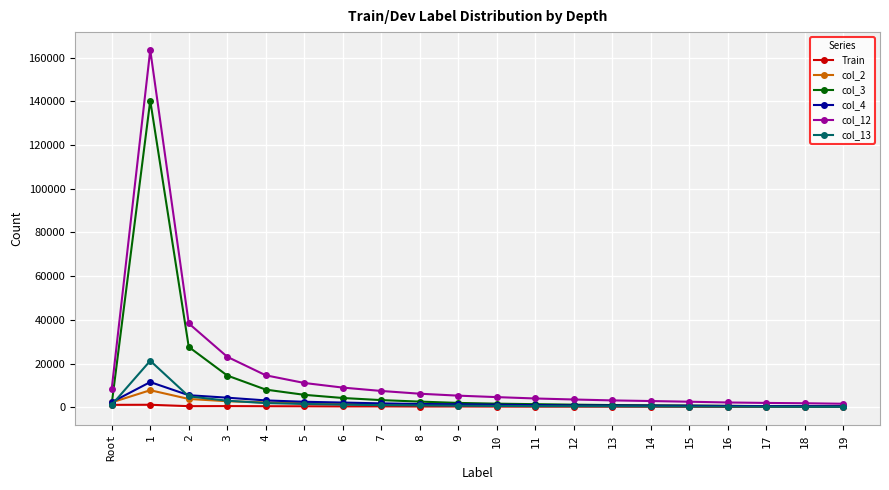

How many values in the col_13 series are below 703?

10